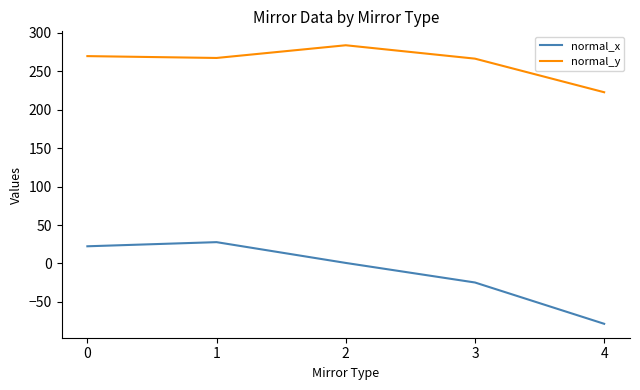

True or false: normal_x has more than 1 interior local peaks.

False